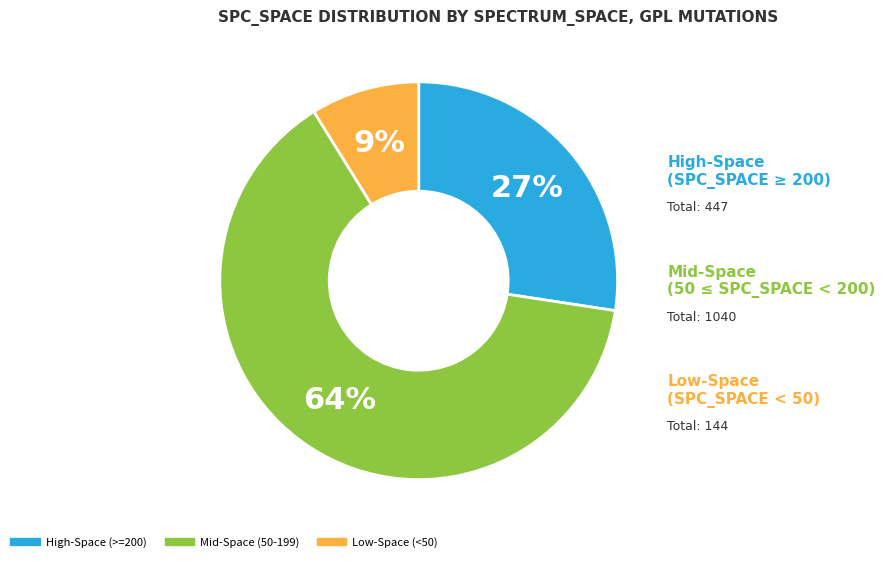

To the nearest percent, what is the difference between the largest and smallest slice percentages?

55%